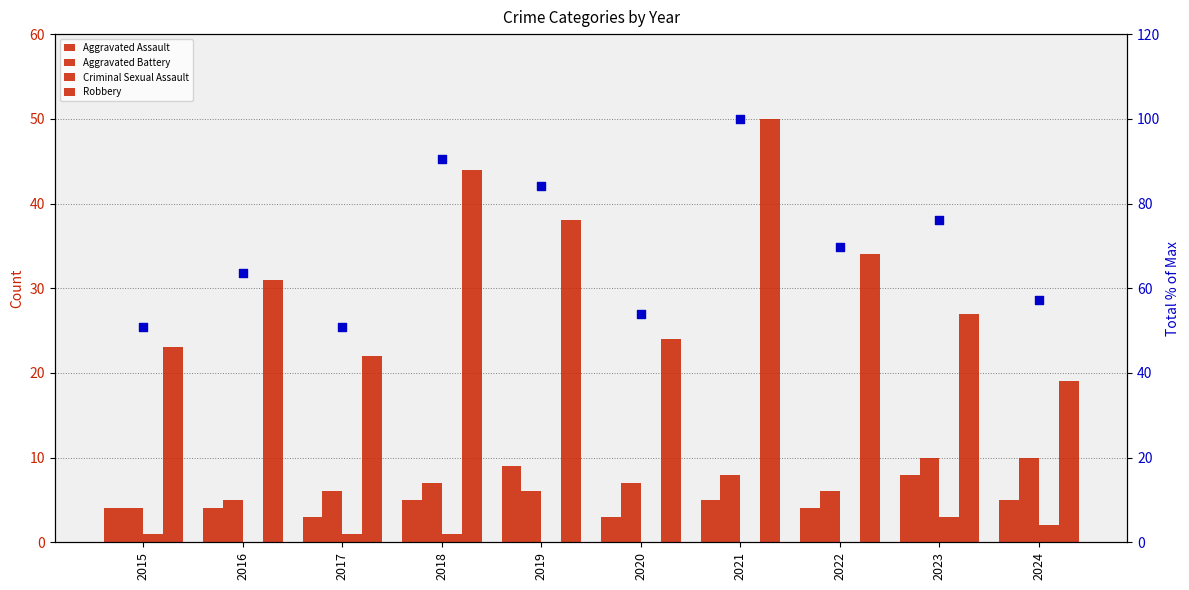

Which series contains the lowest Y value?

Criminal Sexual Assault